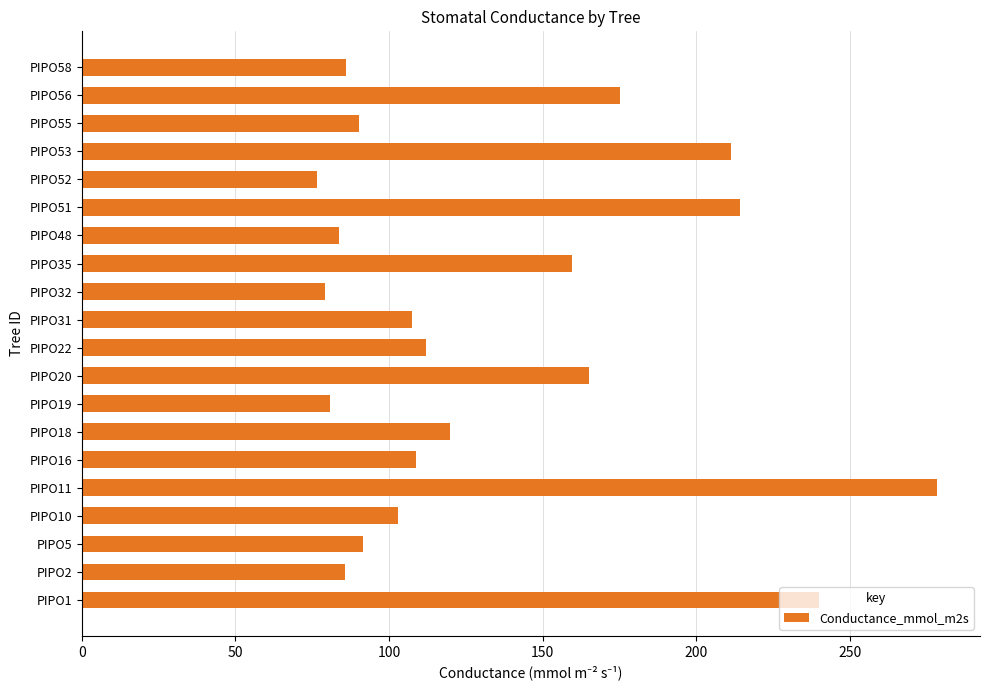

Between PIPO56 and PIPO51, which is larger?

PIPO51